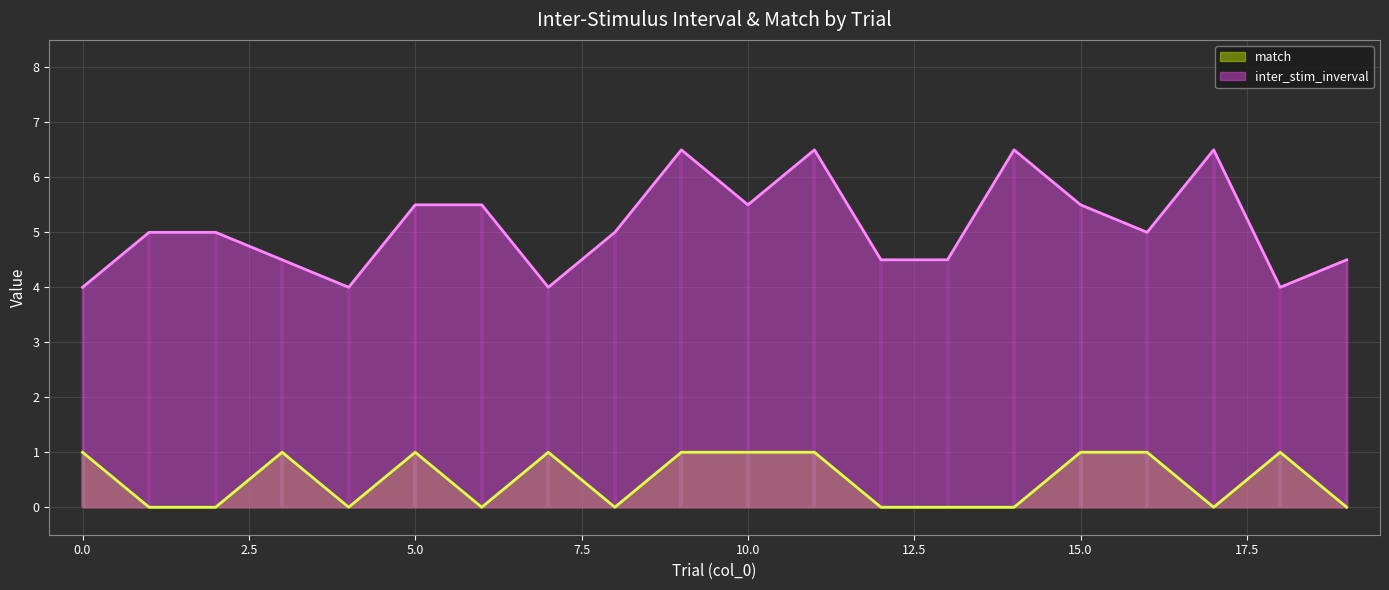

Which label corresponds to the smallest value in the chart?

1